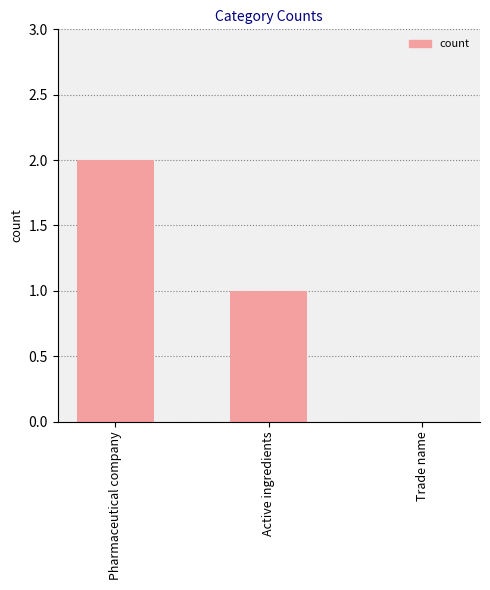

Reading left to right, transcribe all the data shown in this chart.

Pharmaceutical company=2	Active ingredients=1	Trade name=0